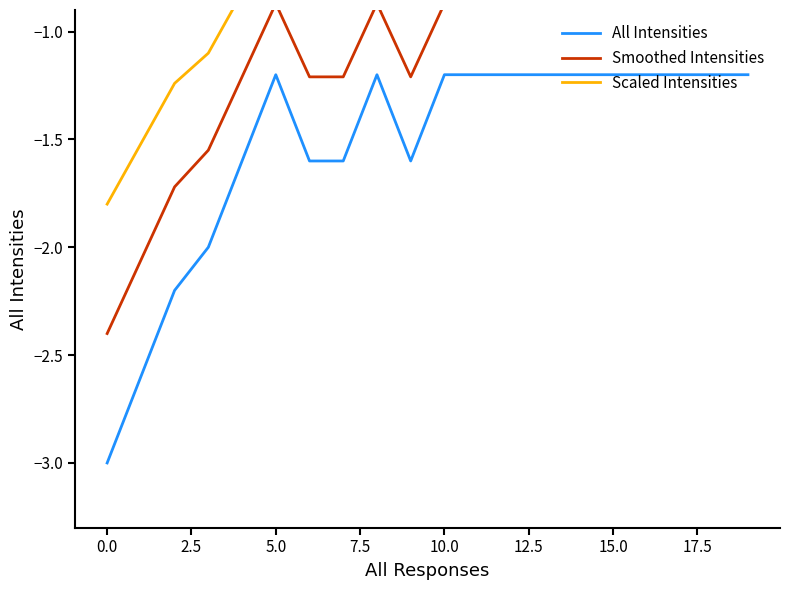

Which series has the largest total across all categories?

Scaled Intensities